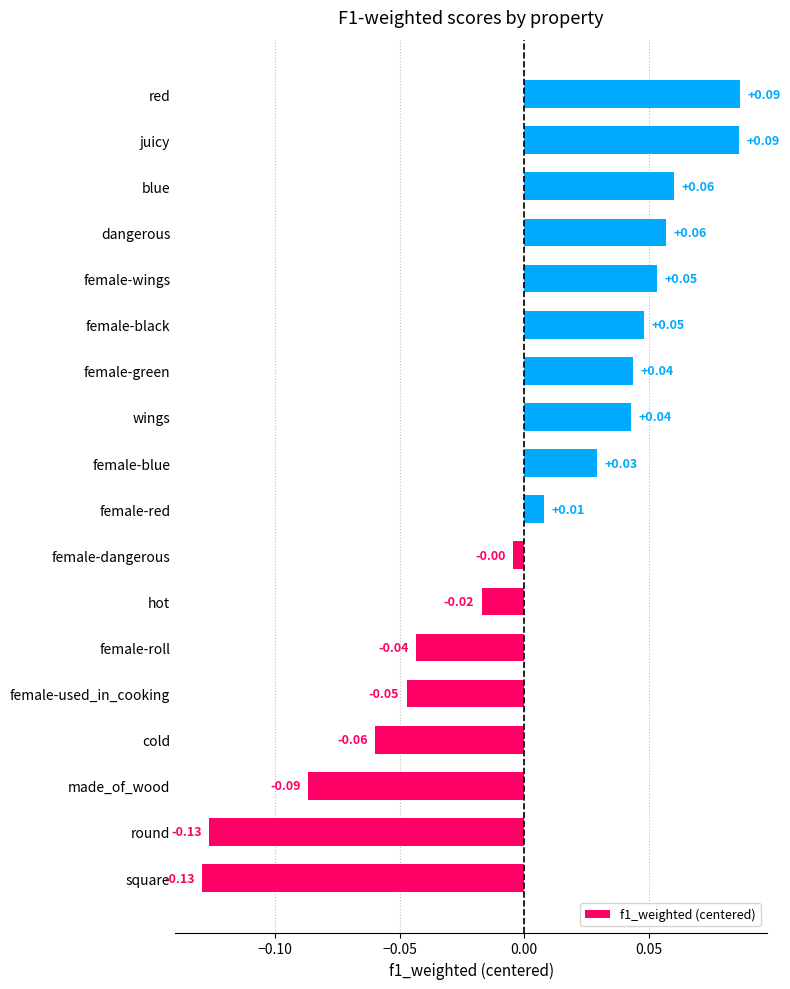

How many values are above zero?

10